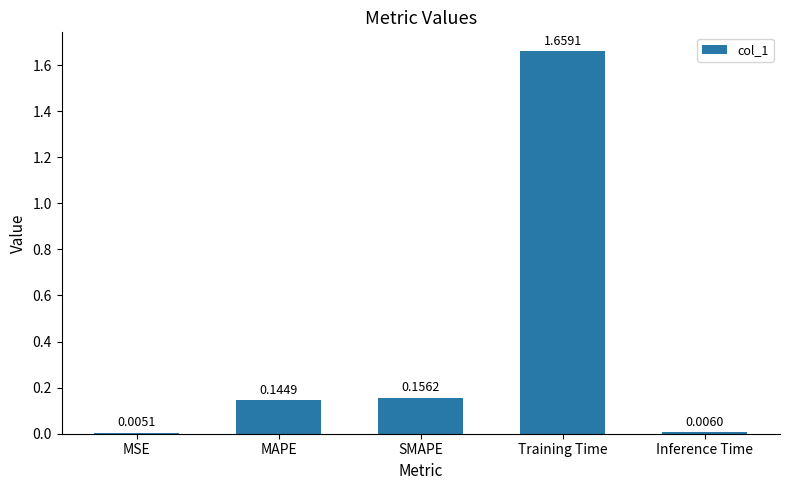

What is the change in value from MSE to SMAPE?

+0.2